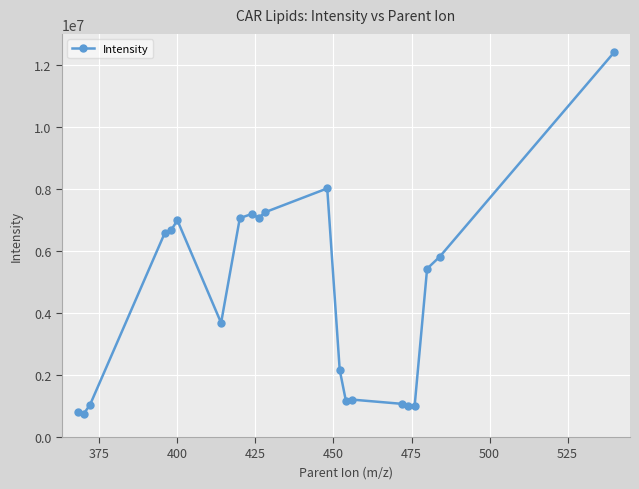

What is the value of the 21st point from the left?

12413173.3